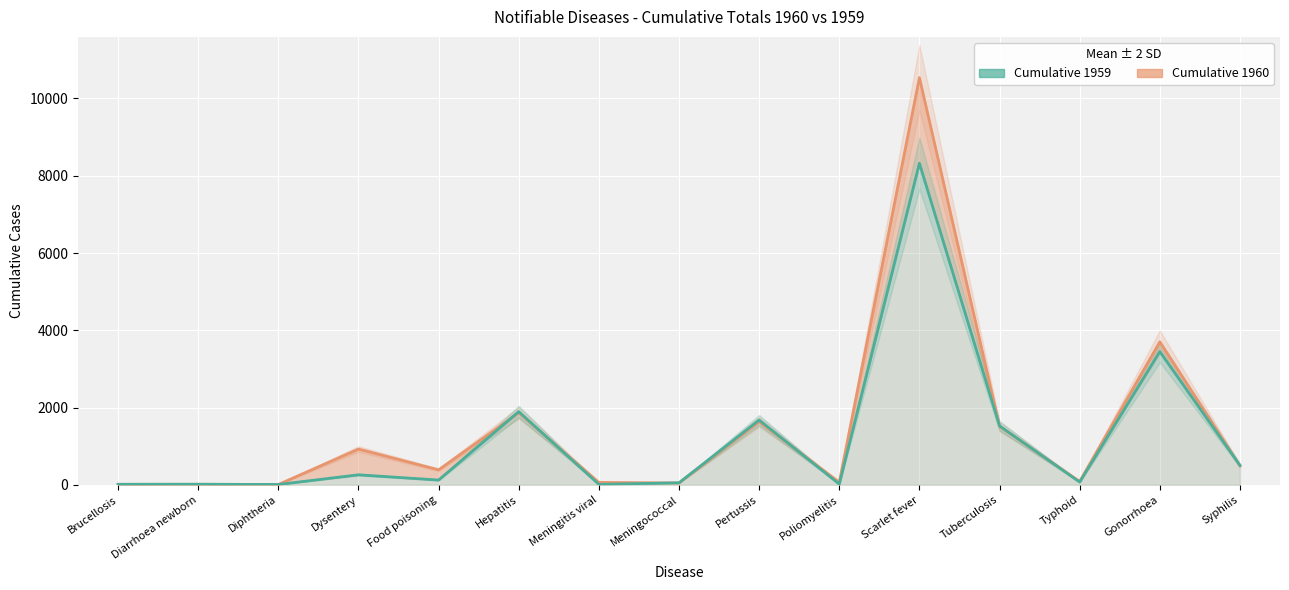

What is the value of the Cumulative 1959 point at the 6th from the left?

1896